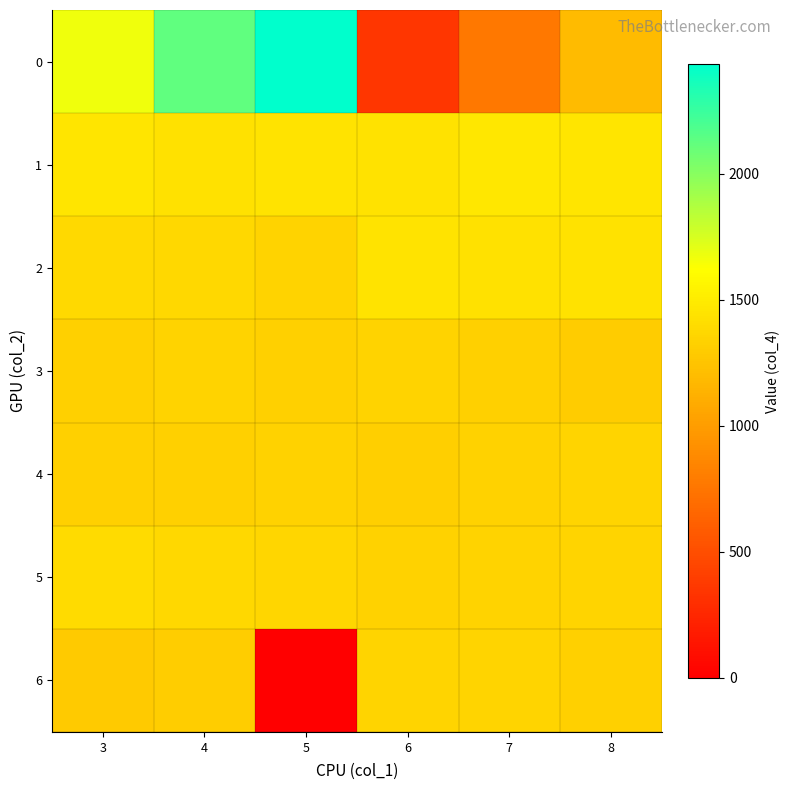

Rank the series at 8 from lowest to highest value.

0, 3, 6, 4, 5, 2, 1